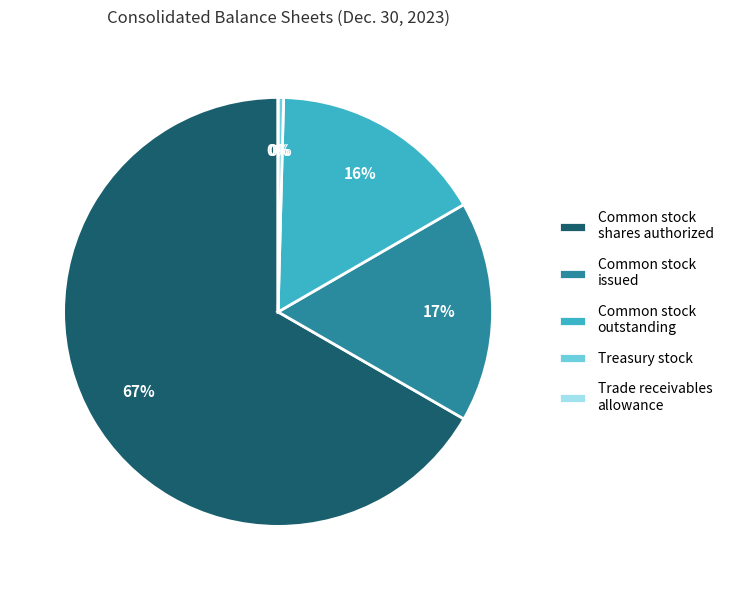

Do Treasury stock and Common stock issued together represent more than half of the pie?

No